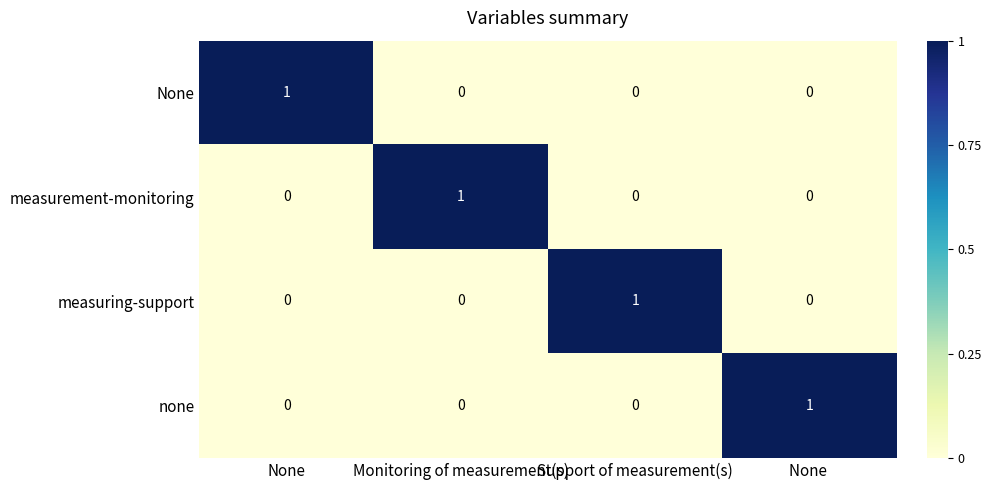

Count the None values in the range 0 to 1.

4